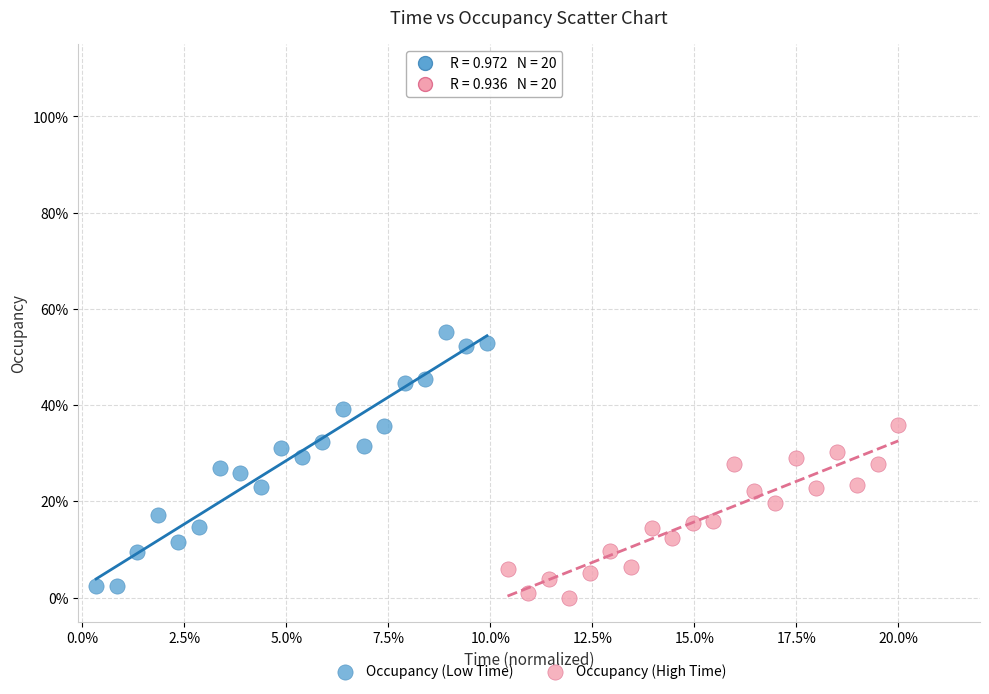

What are all the series names shown in the legend?

Occupancy (Low Time), Occupancy (High Time)